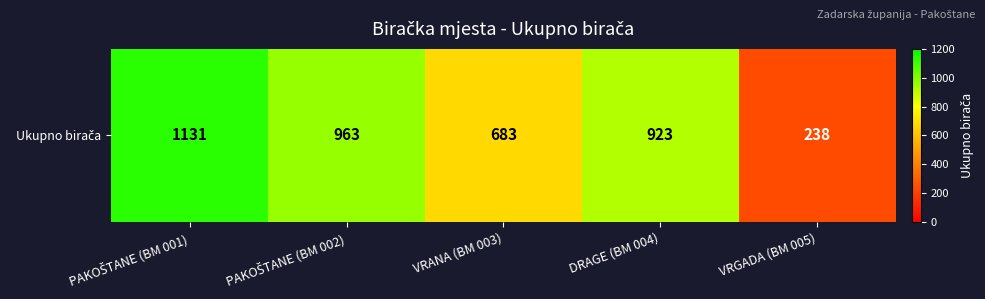

The chart shows a value of 1678 at PAKOŠTANE (BM 001). True or false?

False